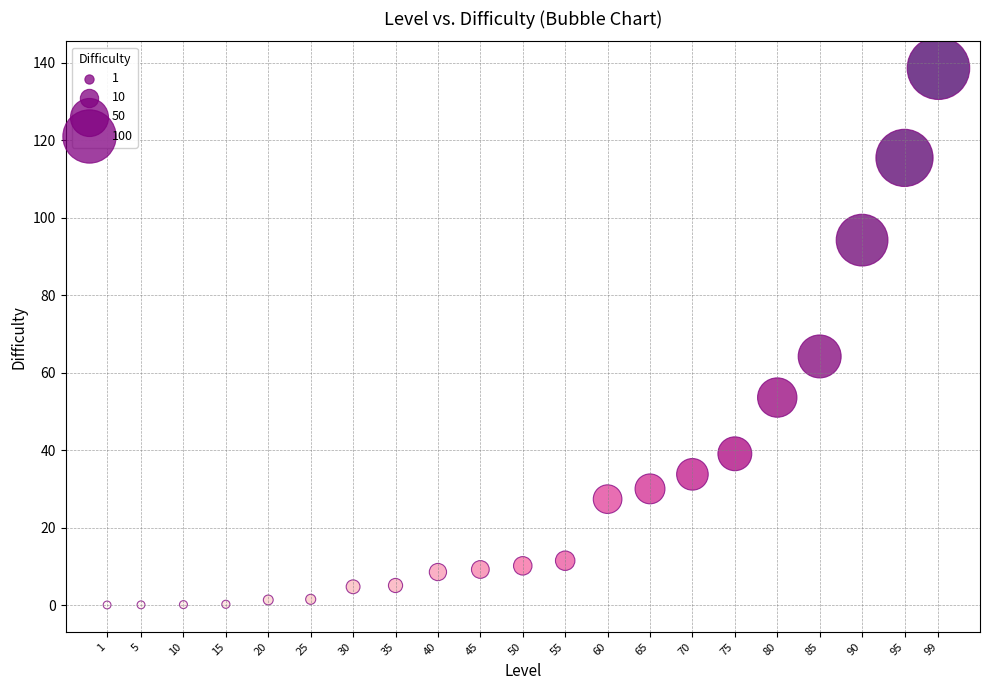

What Y value in the scatter plot is closest to 69?

64.2